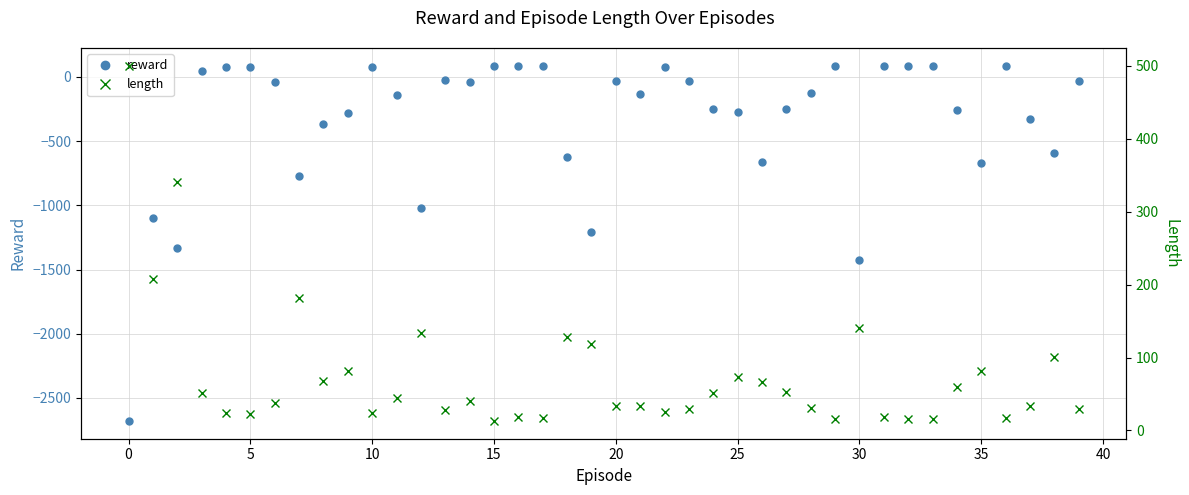

What is the maximum value for reward?

87